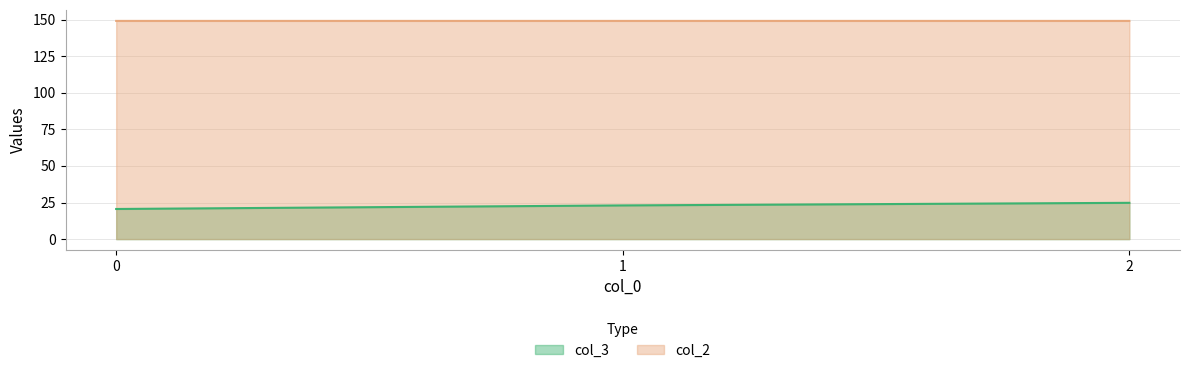

Read the col_3 value at 1.

23.0